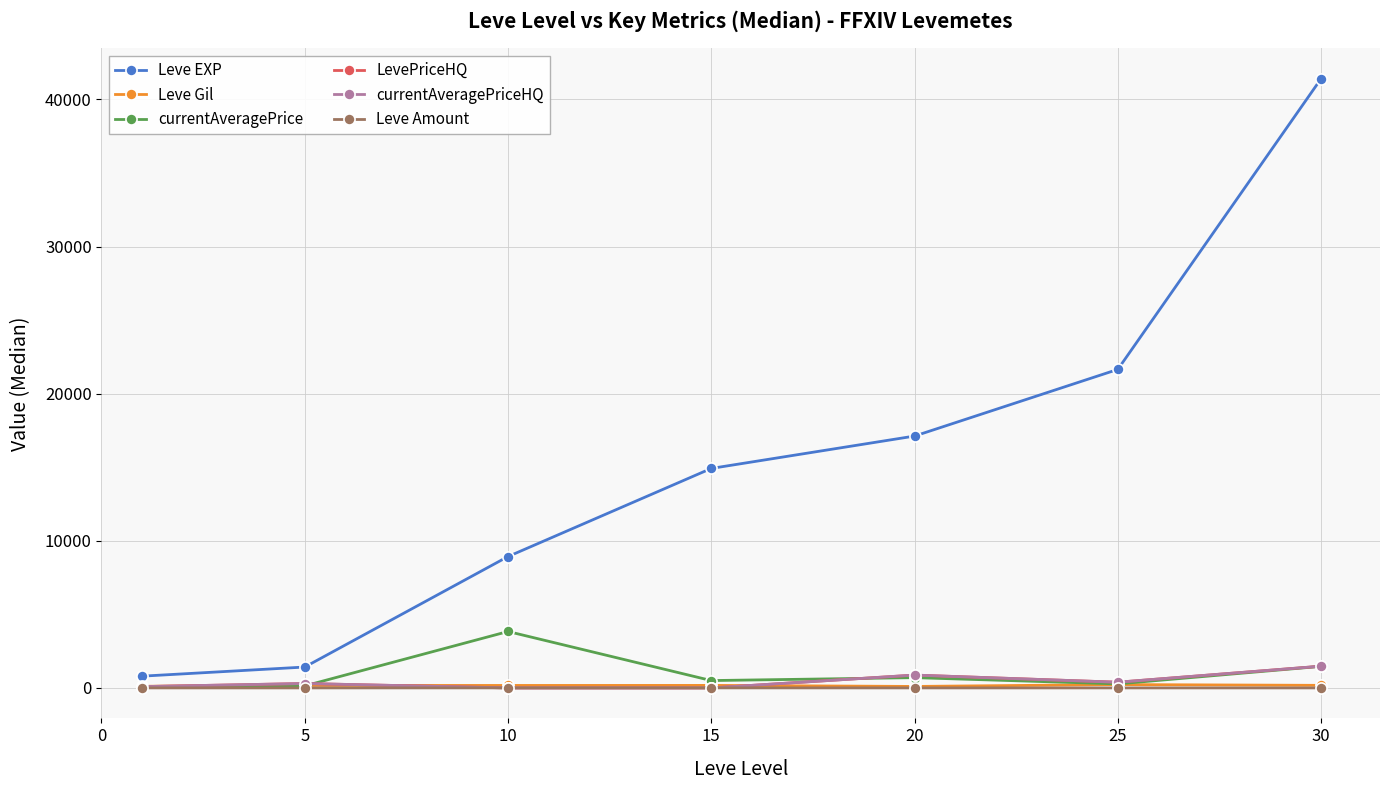

Is this an area chart (filled region under the line)?

No